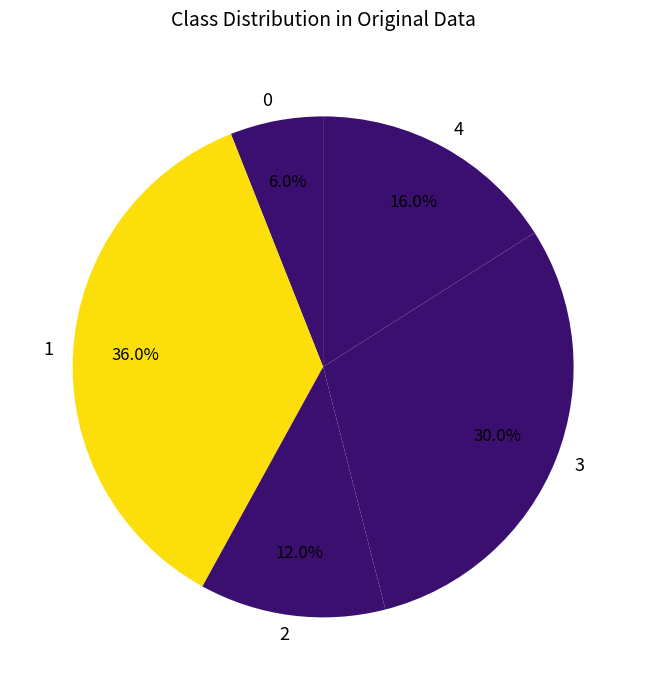

How much of the chart is everything except 1?

64.0%